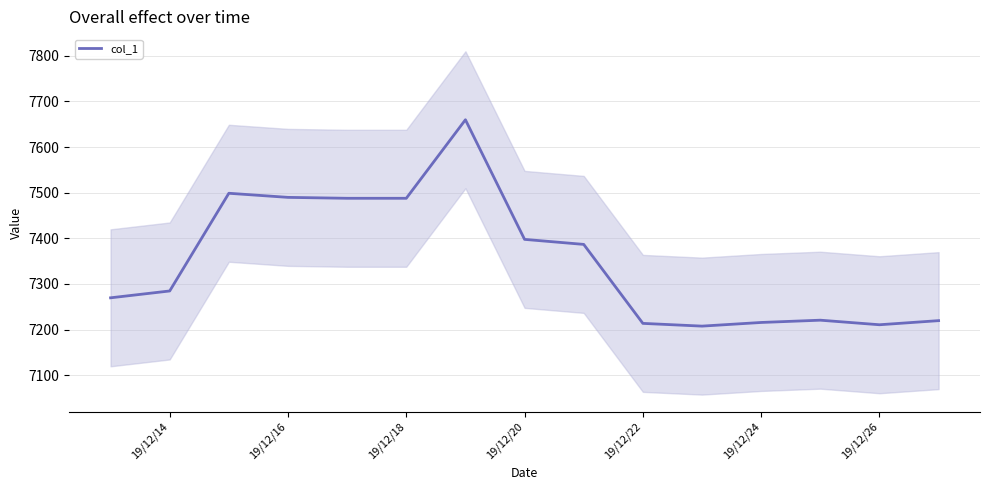

What position from the right is 19/12/26?

2